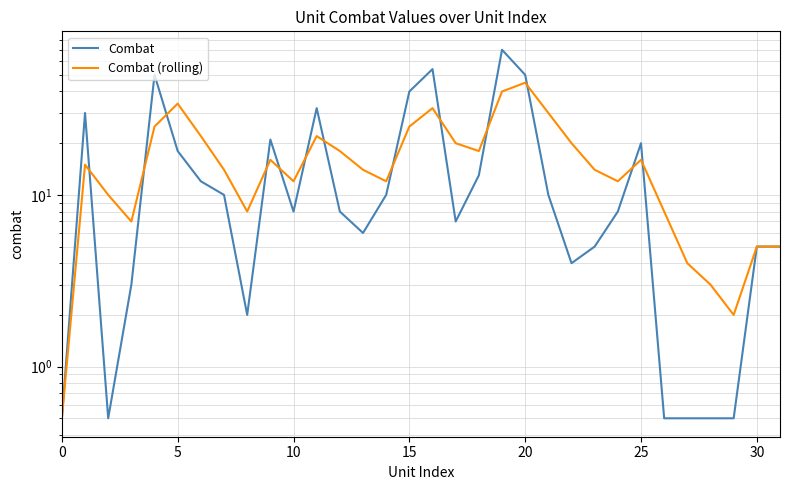

Rank the categories by Combat (rolling) value from lowest to highest.

0, 29, 28, 27, 30, 31, 15, 8, 26, 10, 10, 14, 24, 35, 13, 23, 5, 9, 25, 12, 18, 17, 22, 30, 11, 20, 15, 21, 16, 25, 19, 20